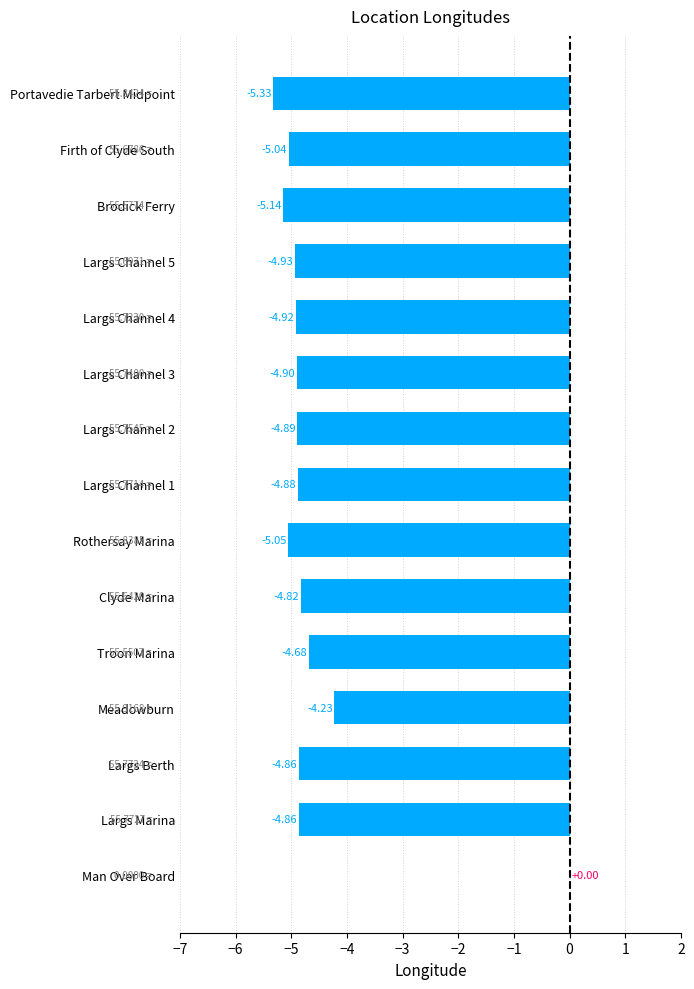

What is the sum of all values?

-68.5